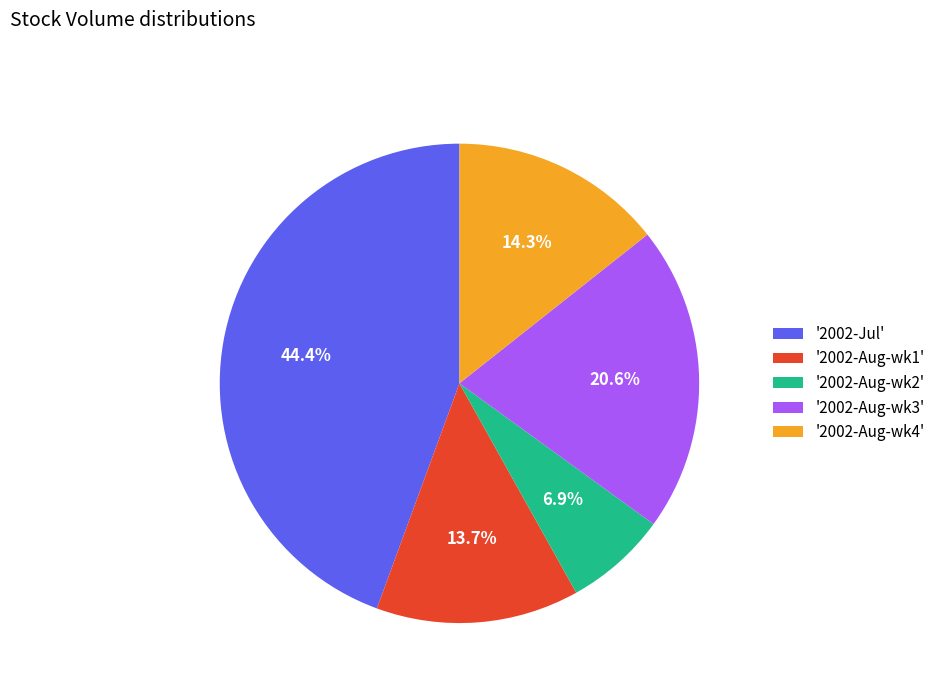

What is the largest slice in the pie chart?

'2002-Jul'